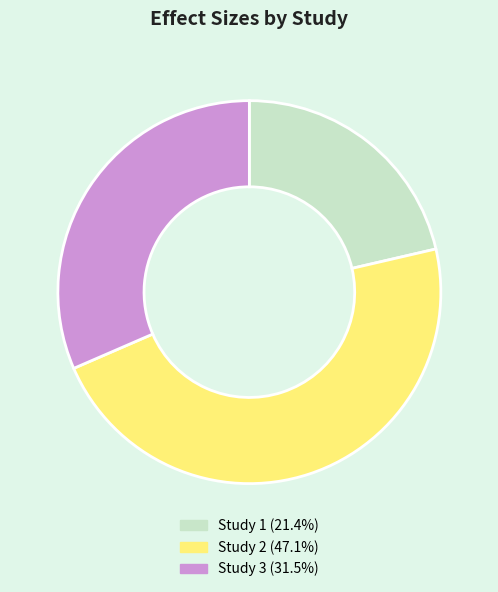

Is there a majority slice in this chart?

No